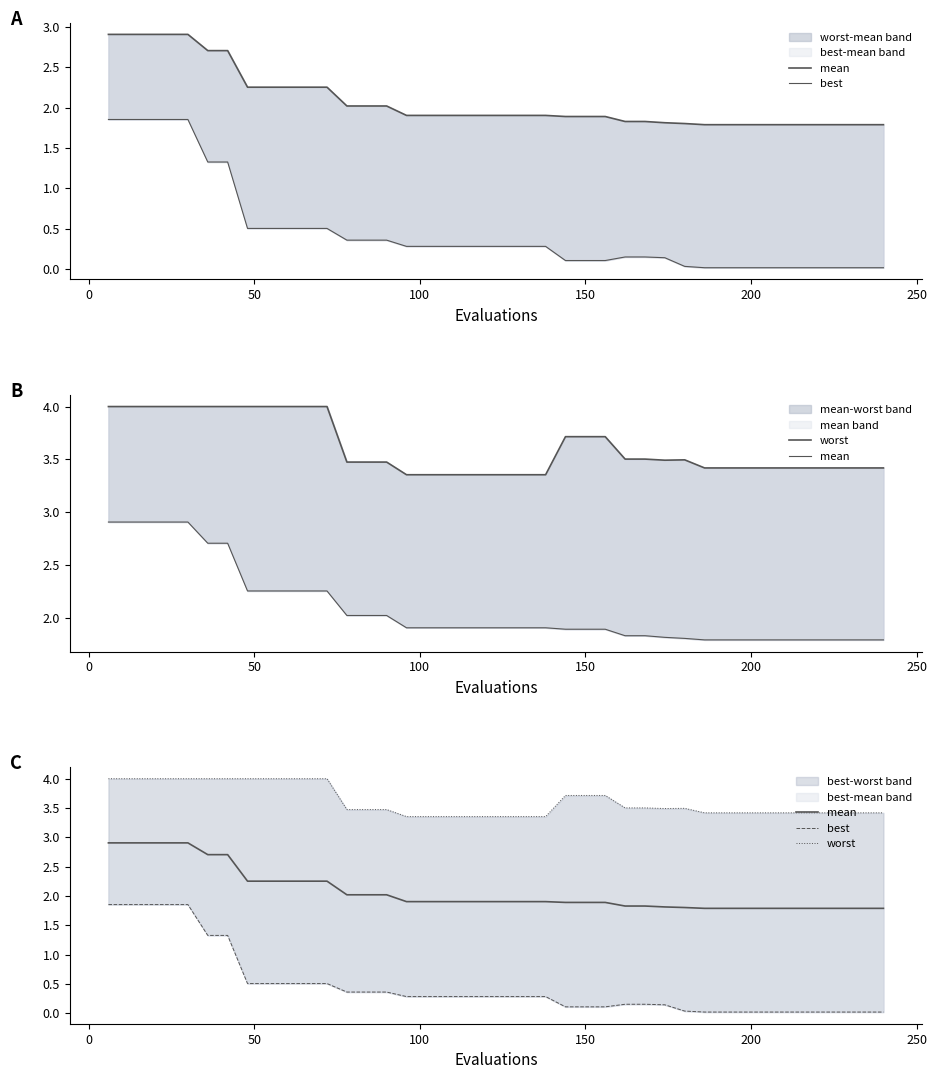

True or false: mean and worst cross at least once.

False